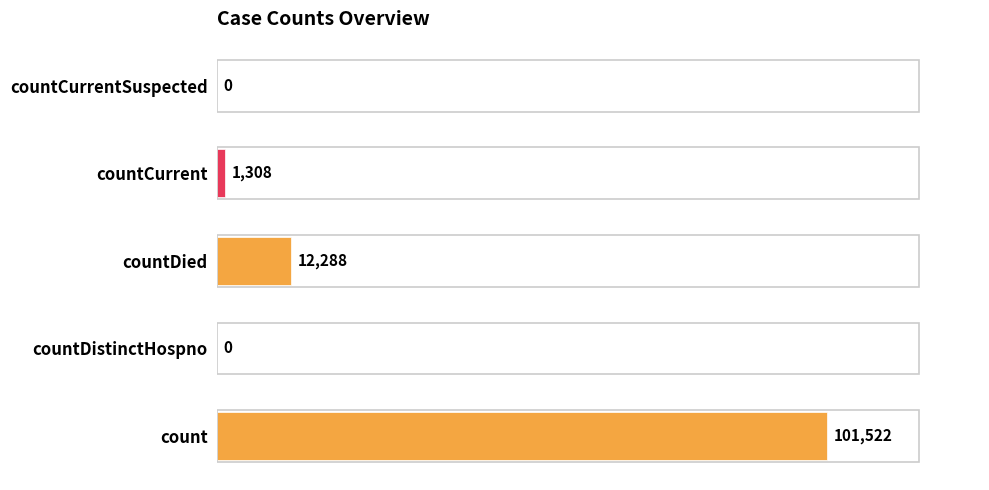

Which has a higher value, countCurrent or countCurrentSuspected?

countCurrent